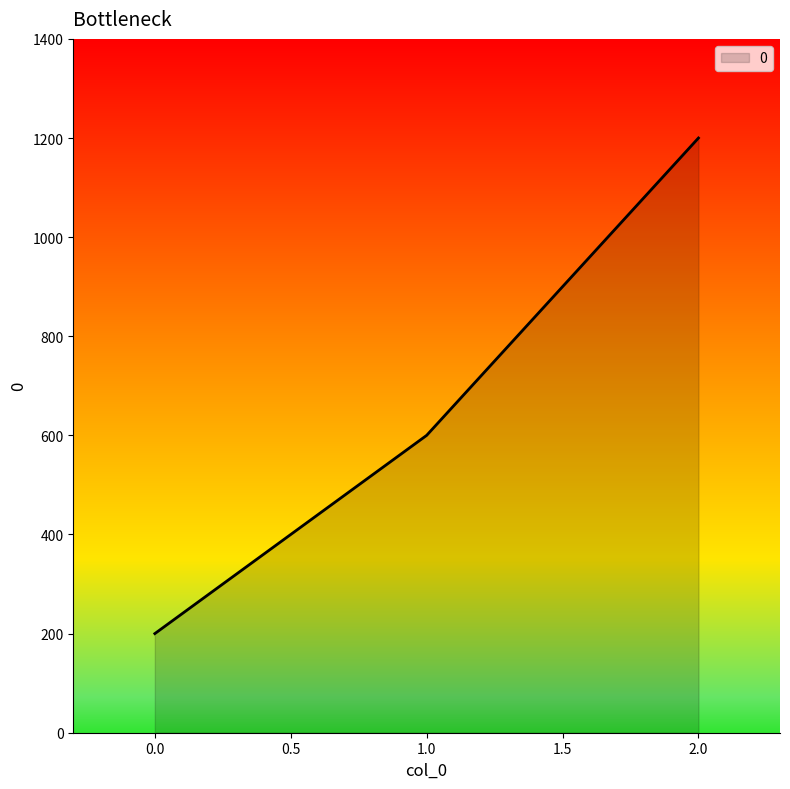

Is it true that the value at 0.0 is 100?

False